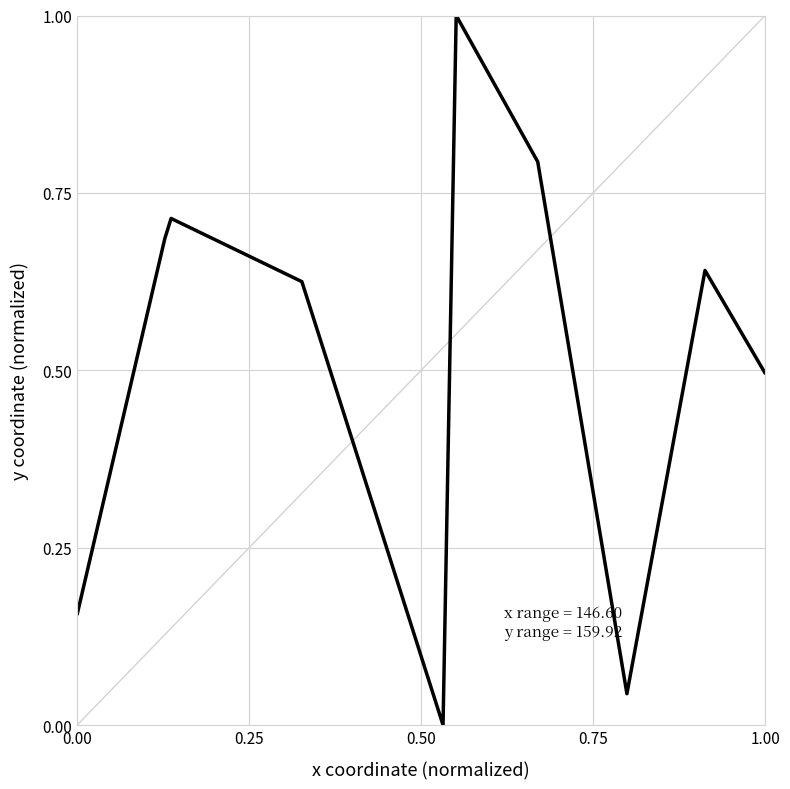

What is the difference between the second highest and second lowest values?

0.7